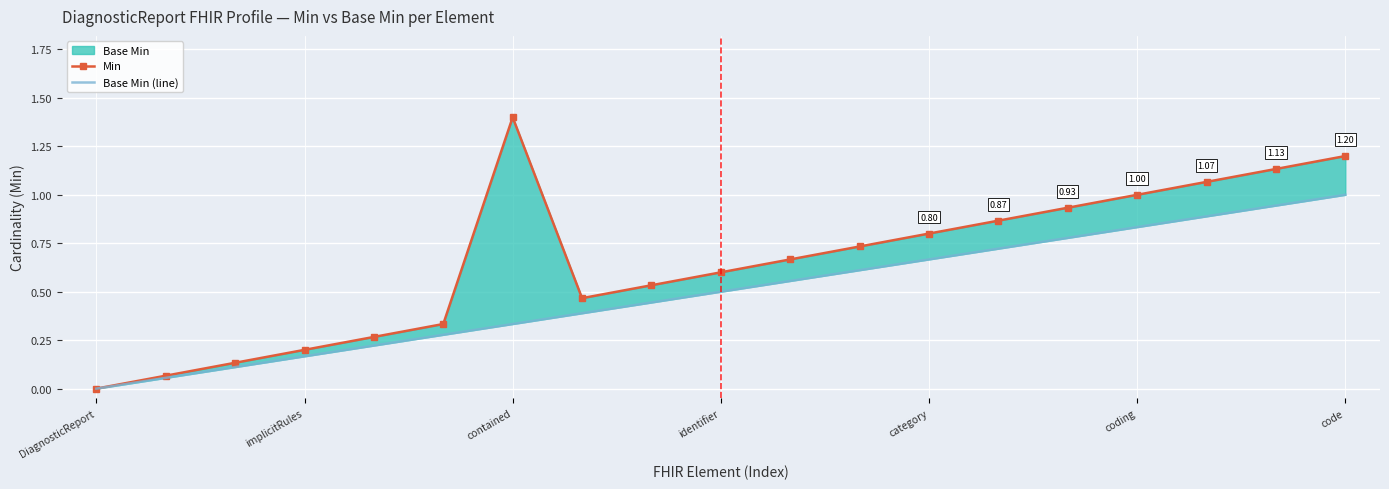

True or false: Base Min (line) and Min cross at least once.

False